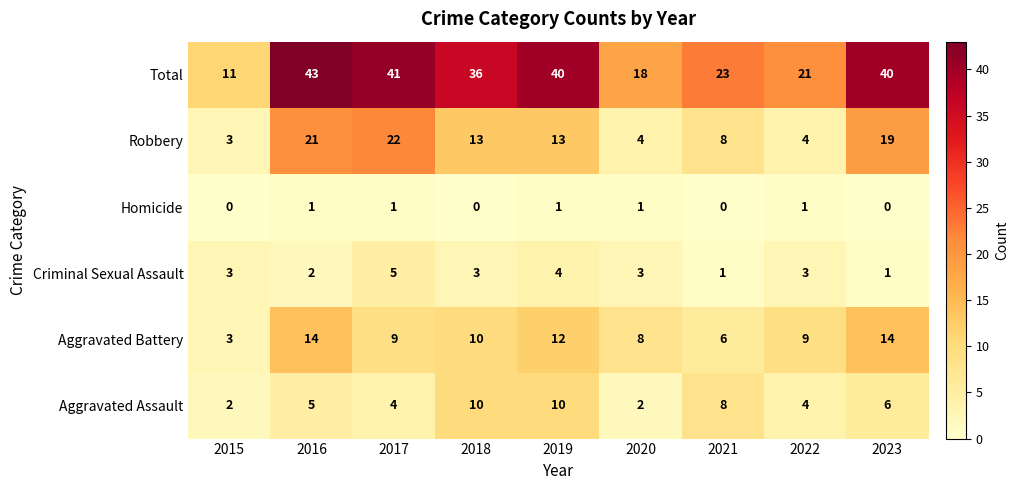

What is the average value of the Aggravated Battery series?

9